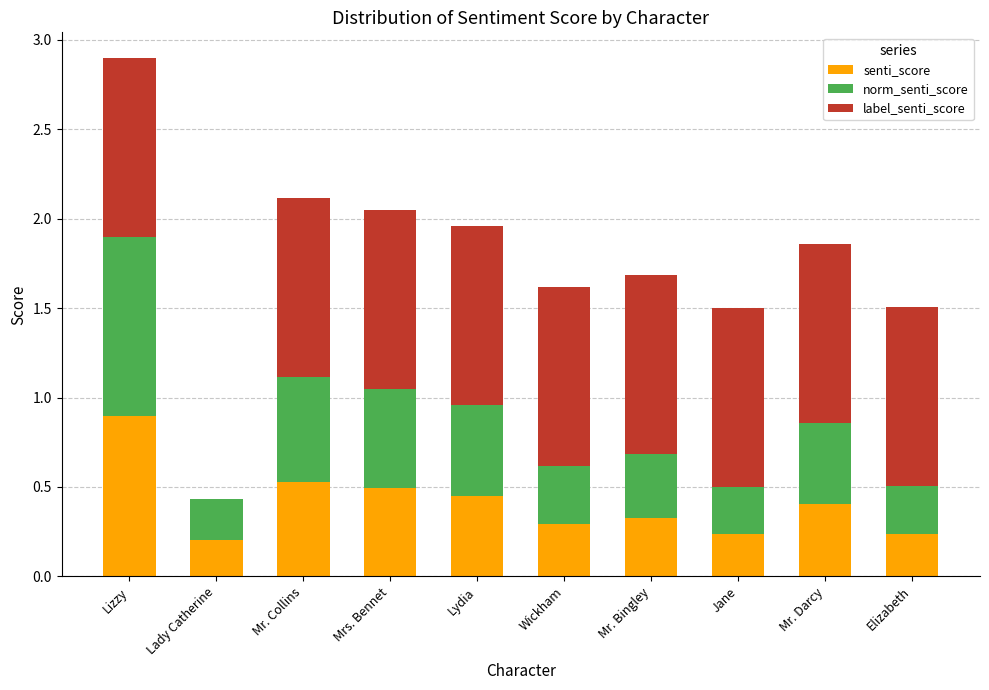

What is the sum of the senti_score values at Mrs. Bennet and Elizabeth?

0.7